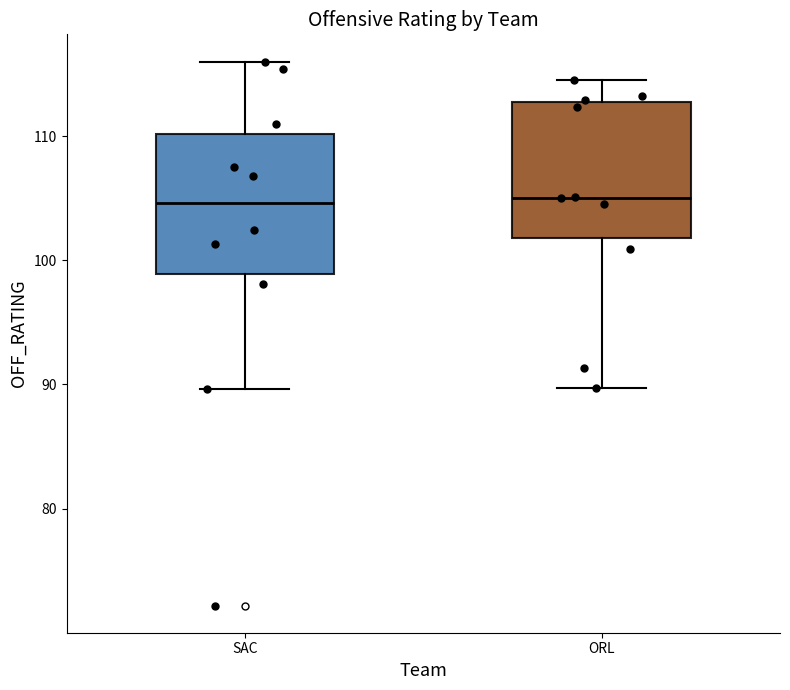

Where is the lower edge of the box for ORL on the y-axis? The values are not printed on the chart, so give them approximately, as read against the axis.

102